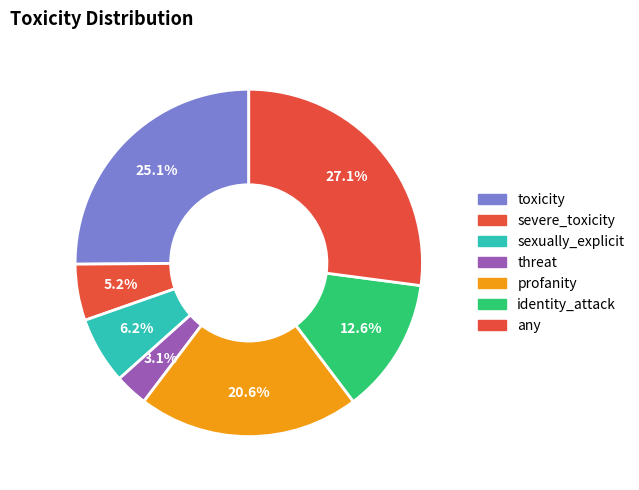

True or false: toxicity accounts for 36% of the total.

False